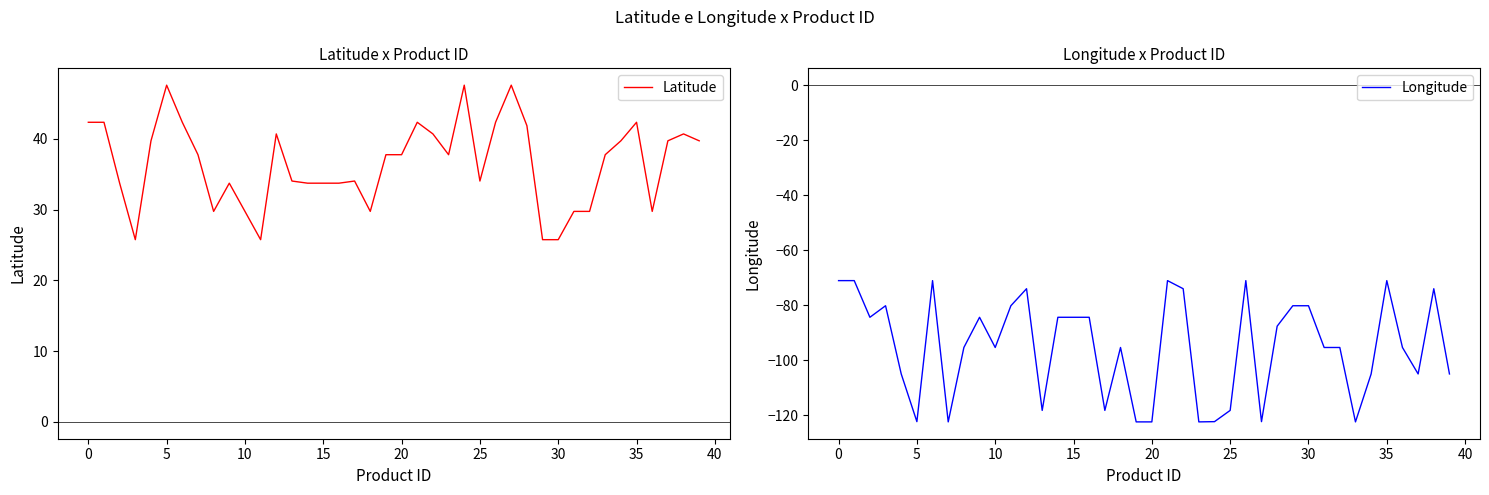

Does the chart have visible grid lines?

No